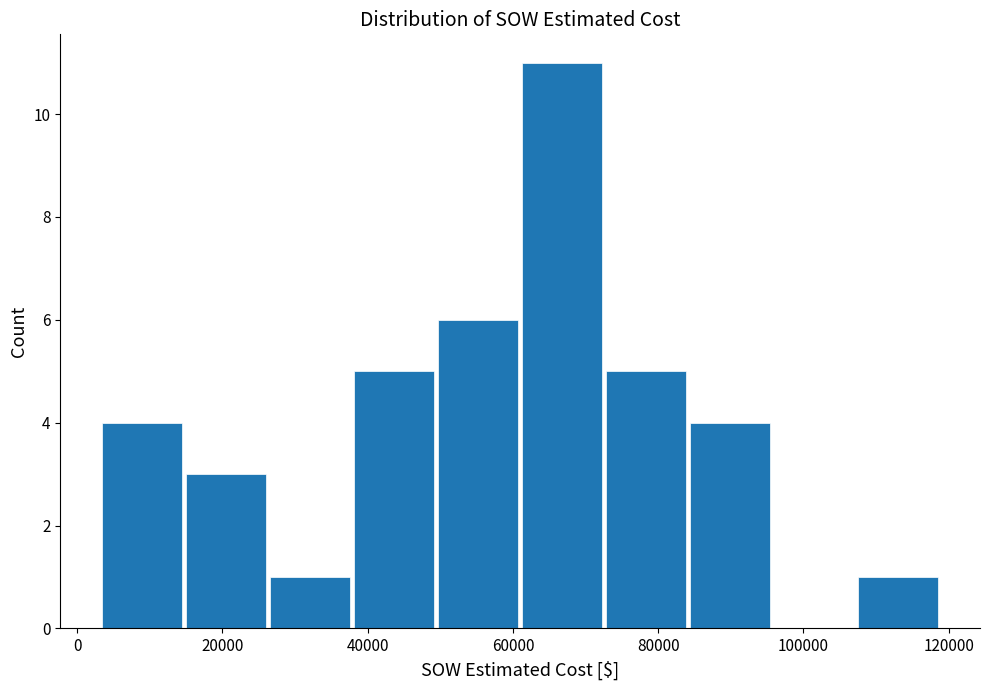

Reading left to right, transcribe this chart: for each bar, give the range it covers on the x-axis and its height. Neither the bar edges nor the heights are printed on the chart, so give them approximately, as read against the axes.

4000 to 14000: 4
14000 to 26000: 3
26000 to 38000: 1
38000 to 50000: 5
50000 to 62000: 6
62000 to 72000: 11
72000 to 84000: 5
84000 to 96000: 4
96000 to 108000: 0
108000 to 120000: 1